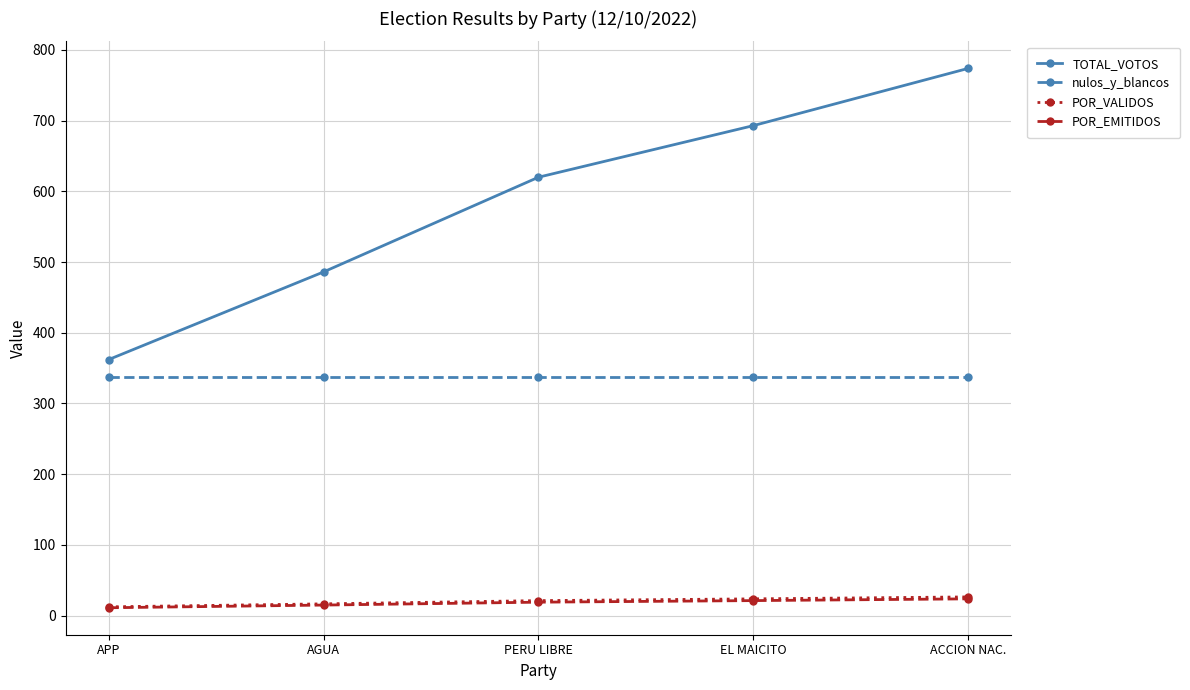

Which series has the widest spread of values?

TOTAL_VOTOS